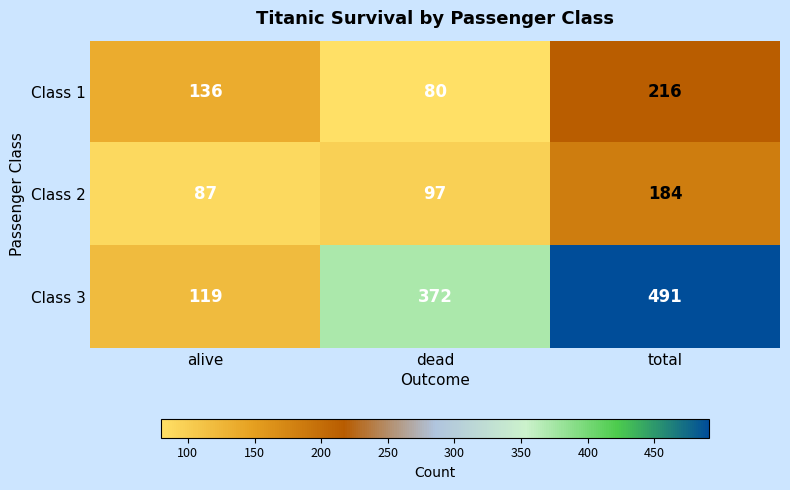

At which category is the sum across all series the highest?

total